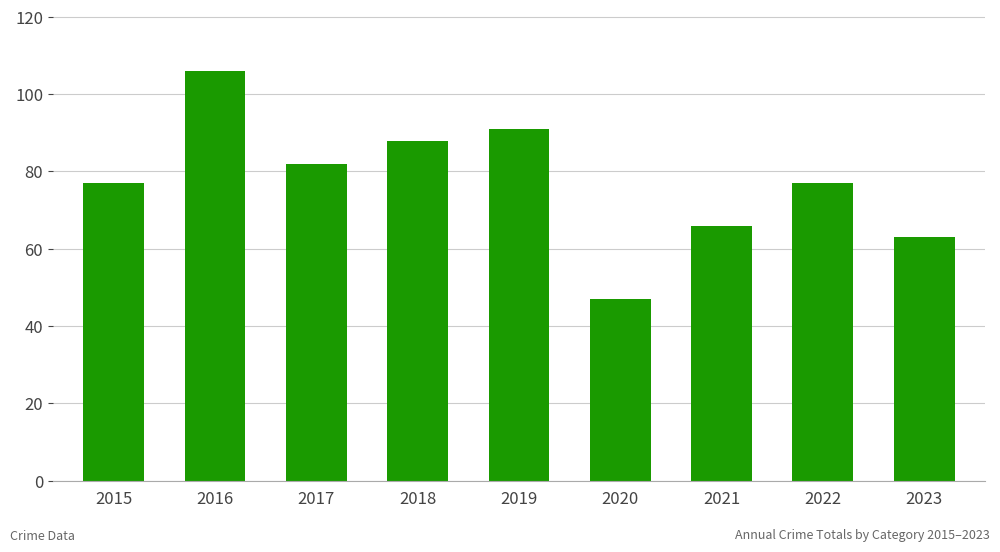

True or false: the data shows 114 at 2022.

False